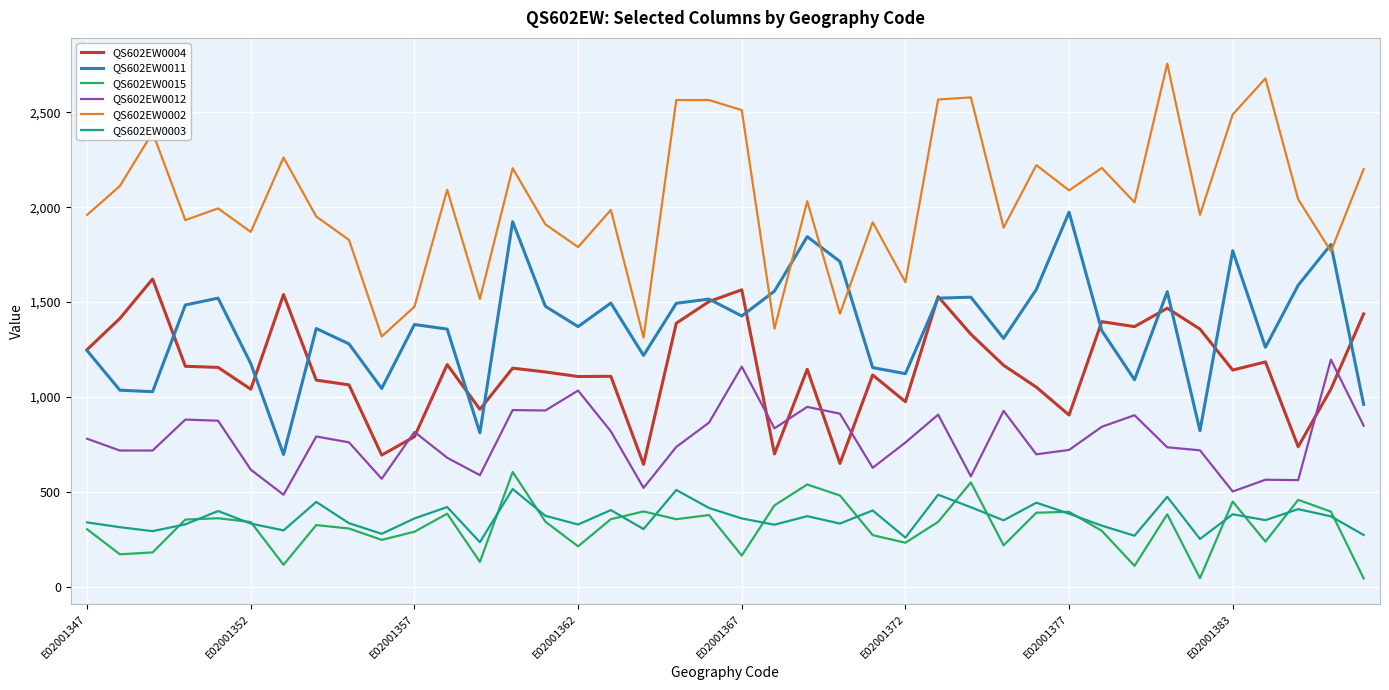

Which series has the widest spread of values?

QS602EW0002